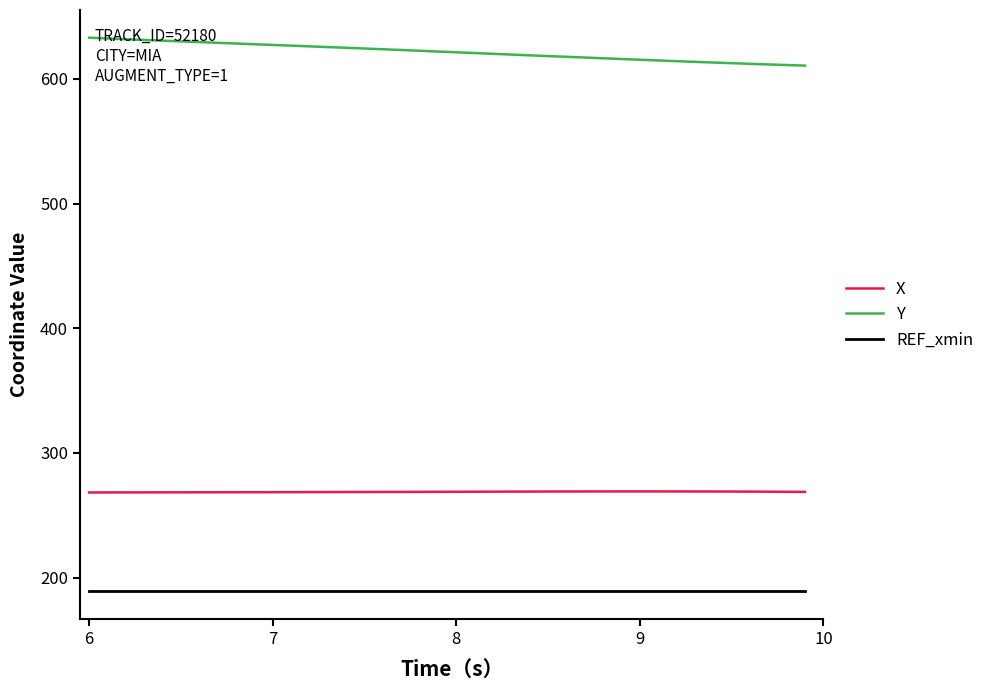

How many categories are shown in the chart?

40